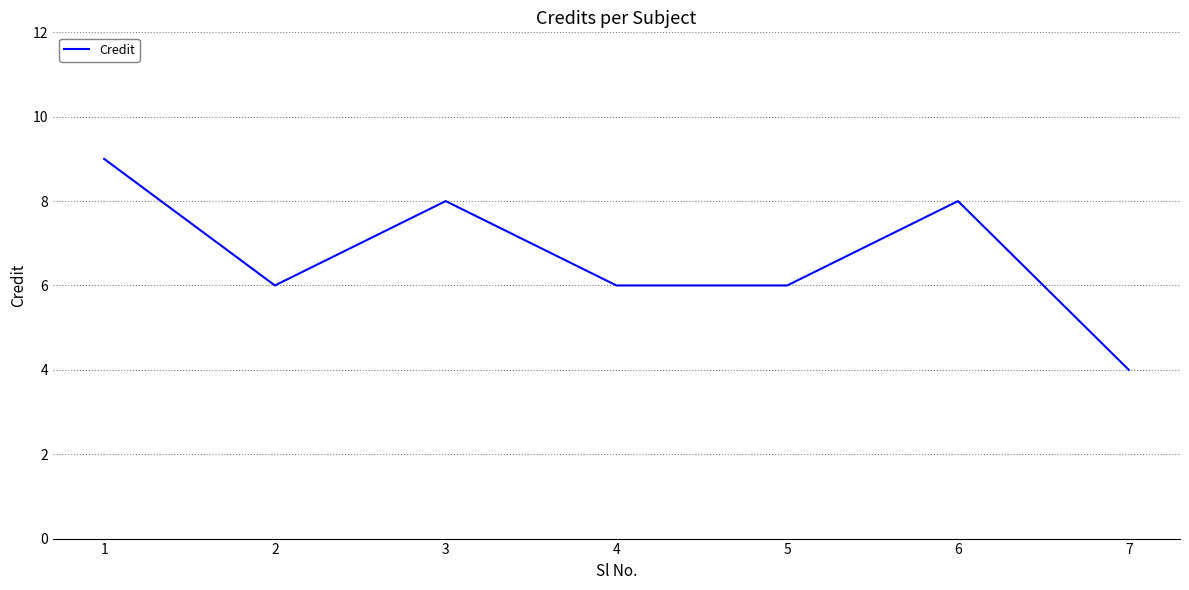

Count the values in the range 6 to 8.

5